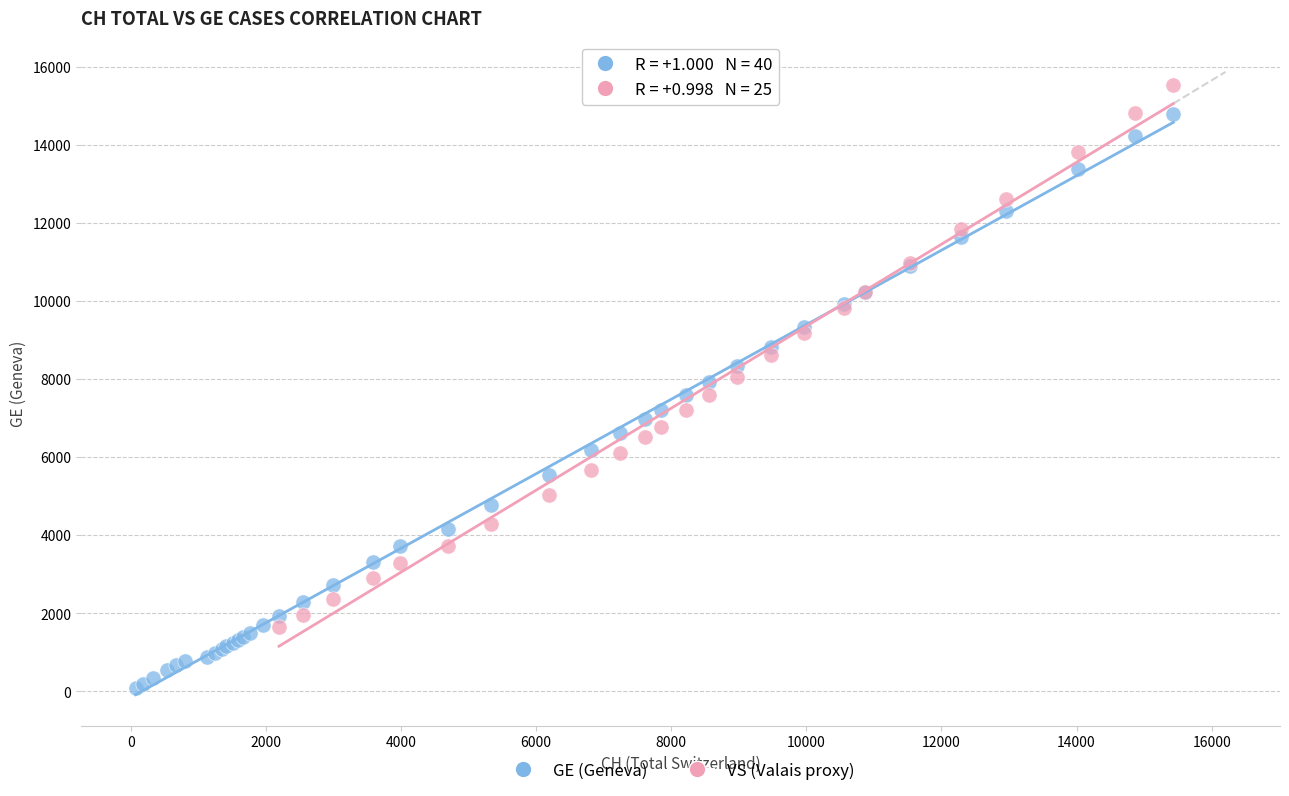

Which series contains the highest Y value?

VS (Valais proxy)